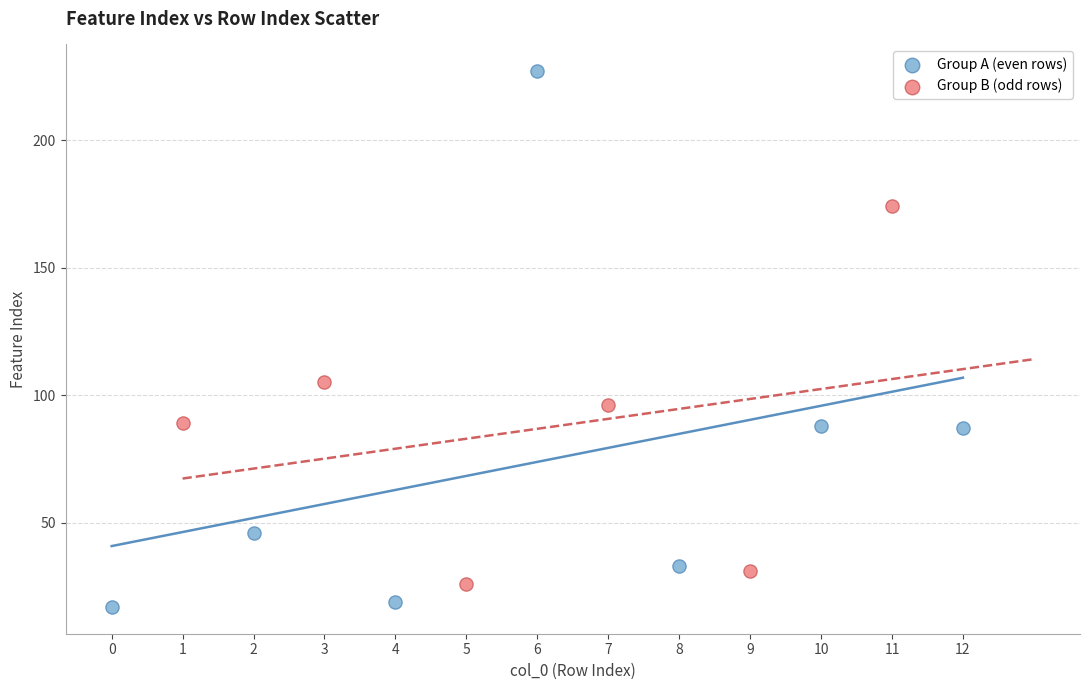

Which series has the widest spread of Y values?

Group A (even rows)